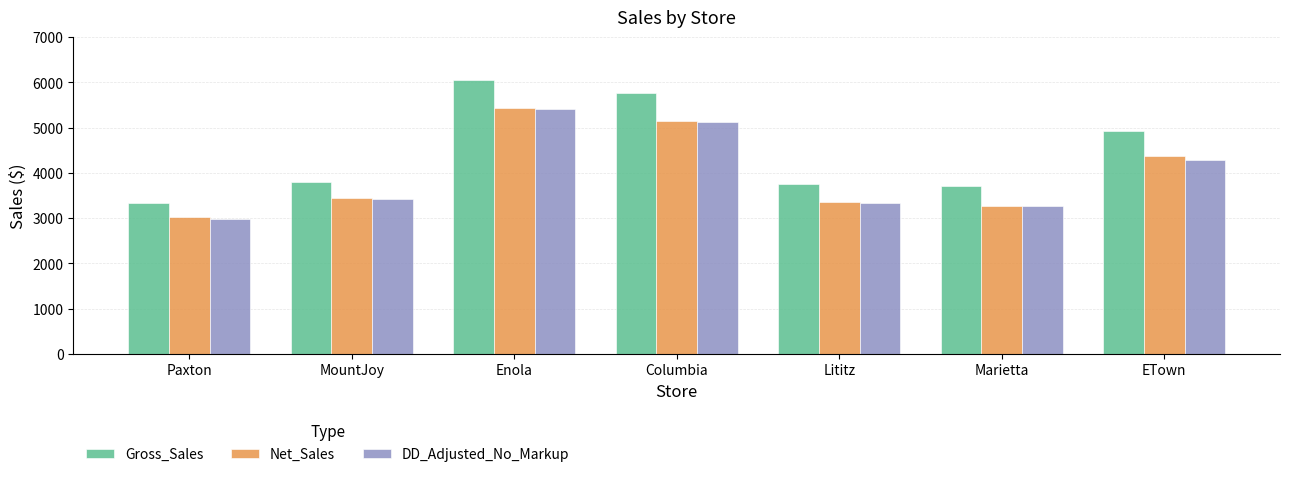

At which label is Gross_Sales closest to 4691?

ETown